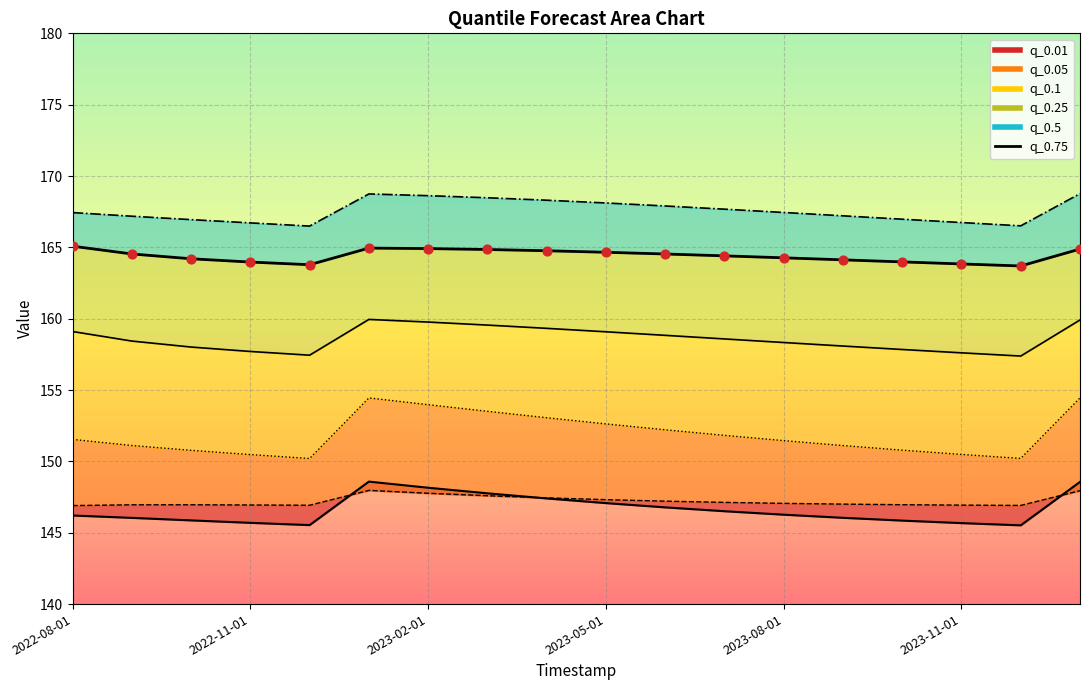

At which category is the sum across all series the highest?

2023-01-01